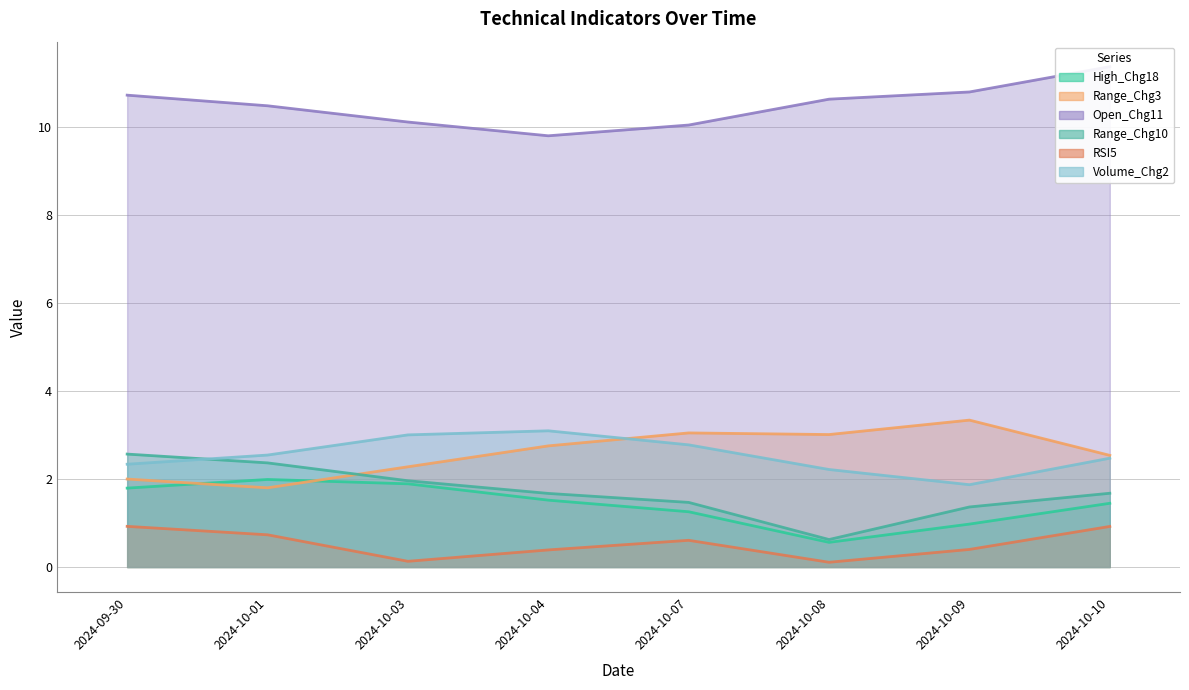

Reading left to right, transcribe all the data shown in this chart.

High_Chg18: 2024-09-30=1.8	2024-10-01=2.0	2024-10-03=1.9	2024-10-04=1.5	2024-10-07=1.3	2024-10-08=0.6	2024-10-09=1.0	2024-10-10=1.4
Range_Chg3: 2024-09-30=2.0	2024-10-01=1.8	2024-10-03=2.3	2024-10-04=2.8	2024-10-07=3.0	2024-10-08=3.0	2024-10-09=3.3	2024-10-10=2.5
Open_Chg11: 2024-09-30=10.7	2024-10-01=10.5	2024-10-03=10.1	2024-10-04=9.8	2024-10-07=10.0	2024-10-08=10.6	2024-10-09=10.8	2024-10-10=11.4
Range_Chg10: 2024-09-30=2.6	2024-10-01=2.4	2024-10-03=2.0	2024-10-04=1.7	2024-10-07=1.5	2024-10-08=0.6	2024-10-09=1.4	2024-10-10=1.7
RSI5: 2024-09-30=0.9	2024-10-01=0.7	2024-10-03=0.1	2024-10-04=0.4	2024-10-07=0.6	2024-10-08=0.1	2024-10-09=0.4	2024-10-10=0.9
Volume_Chg2: 2024-09-30=2.3	2024-10-01=2.5	2024-10-03=3.0	2024-10-04=3.1	2024-10-07=2.8	2024-10-08=2.2	2024-10-09=1.9	2024-10-10=2.5